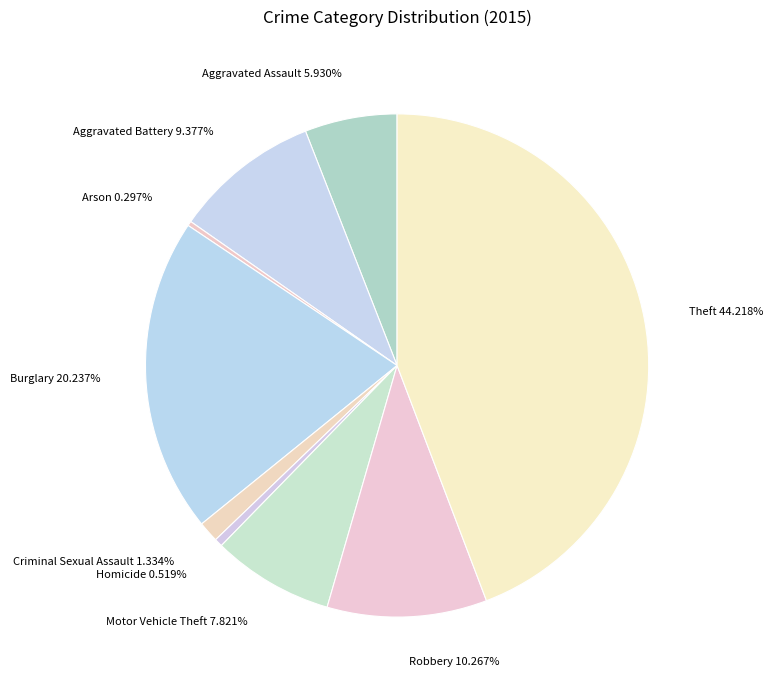

How many segments does this pie chart have?

9